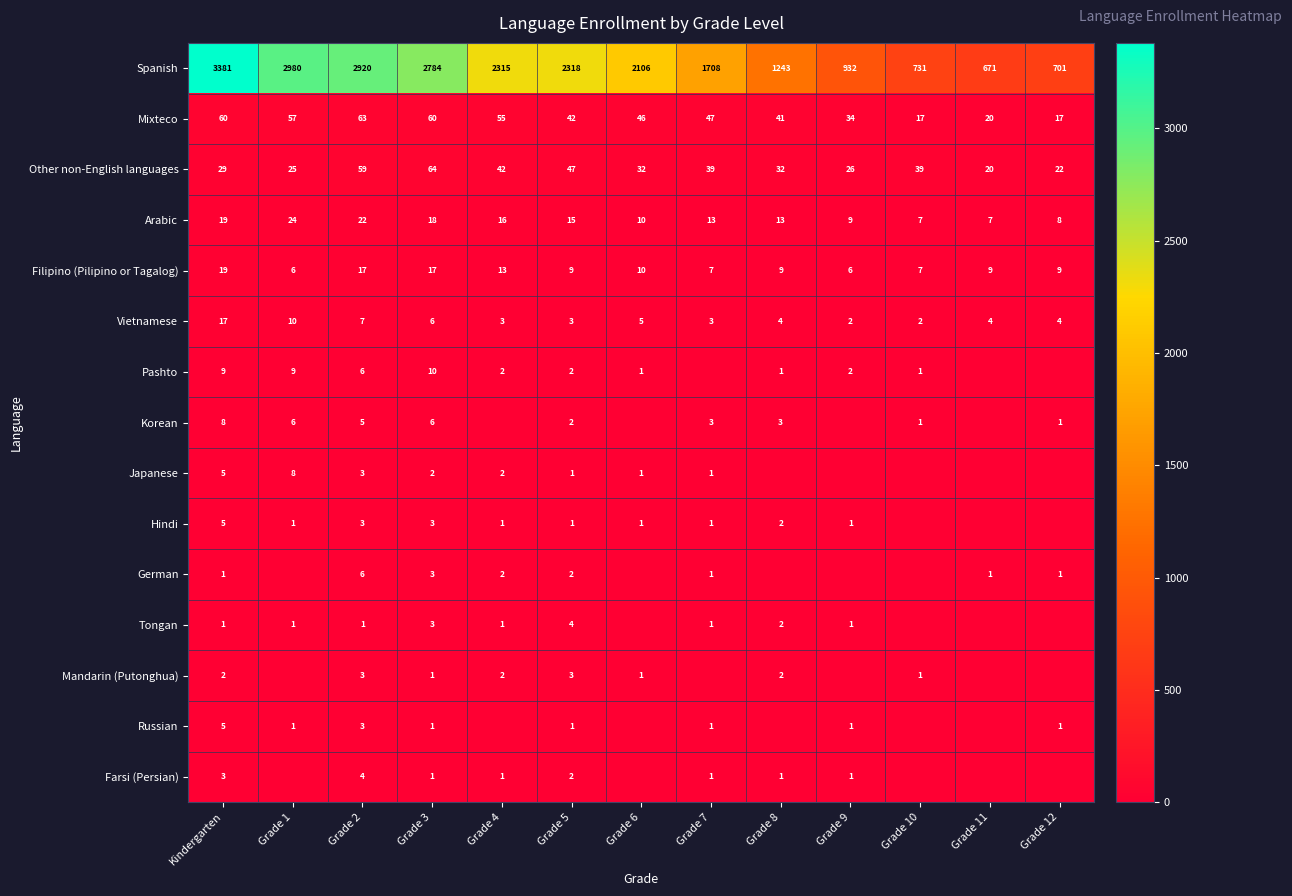

Read the Other non-English languages value at Grade 2, to the nearest 10.

60